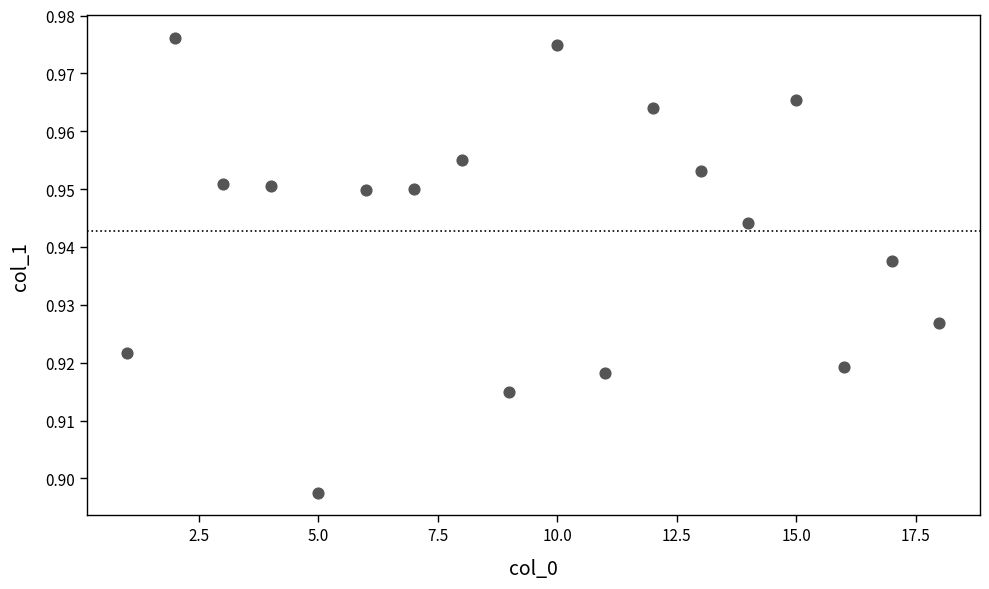

What is the range of X values (max minus min)?

17.0